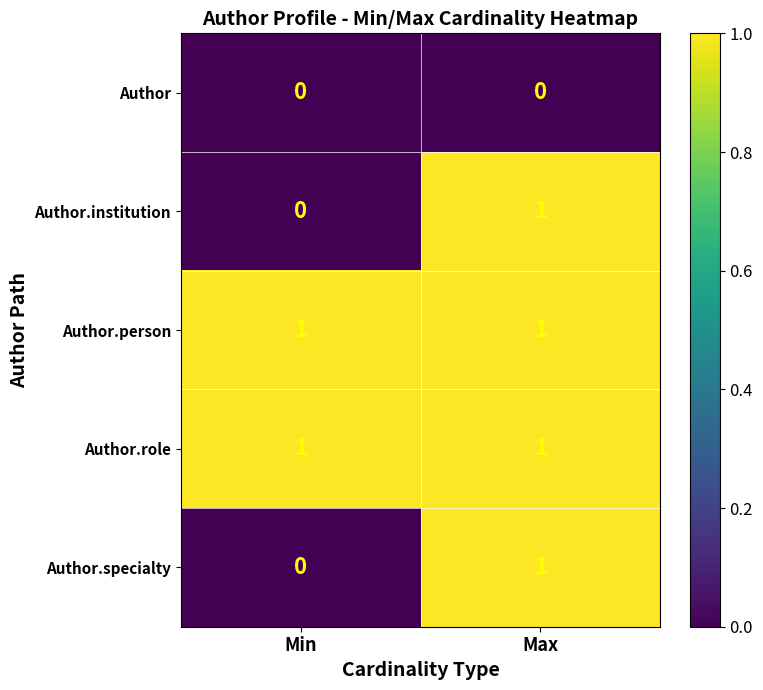

What is the difference between the highest and lowest values at Min?

1